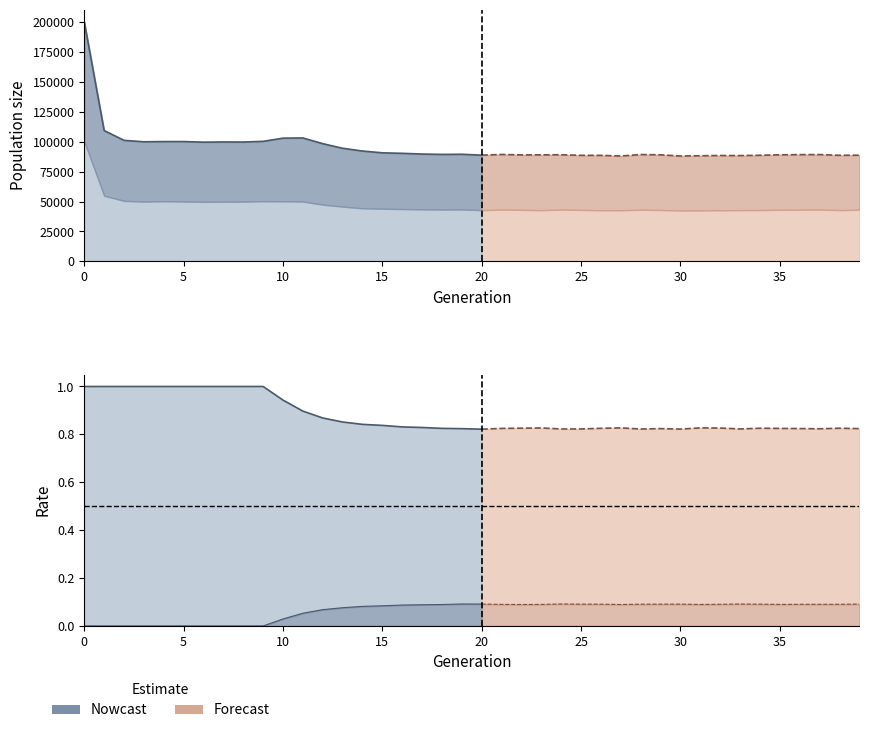

Is it true that rate_has_drive equals 0.0 at 6?

True